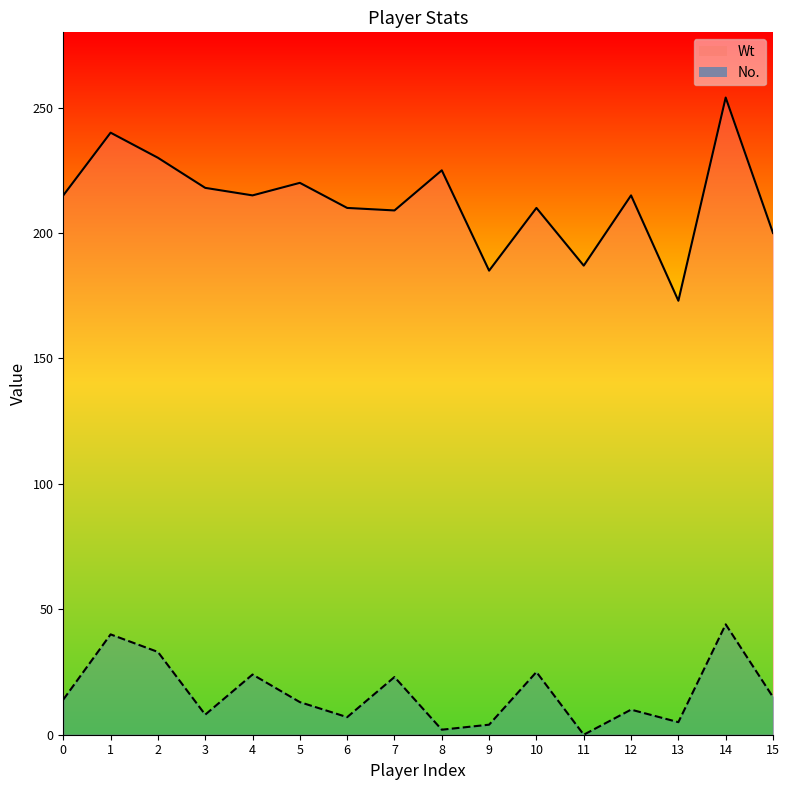

What is the total value across all series at 10?

235